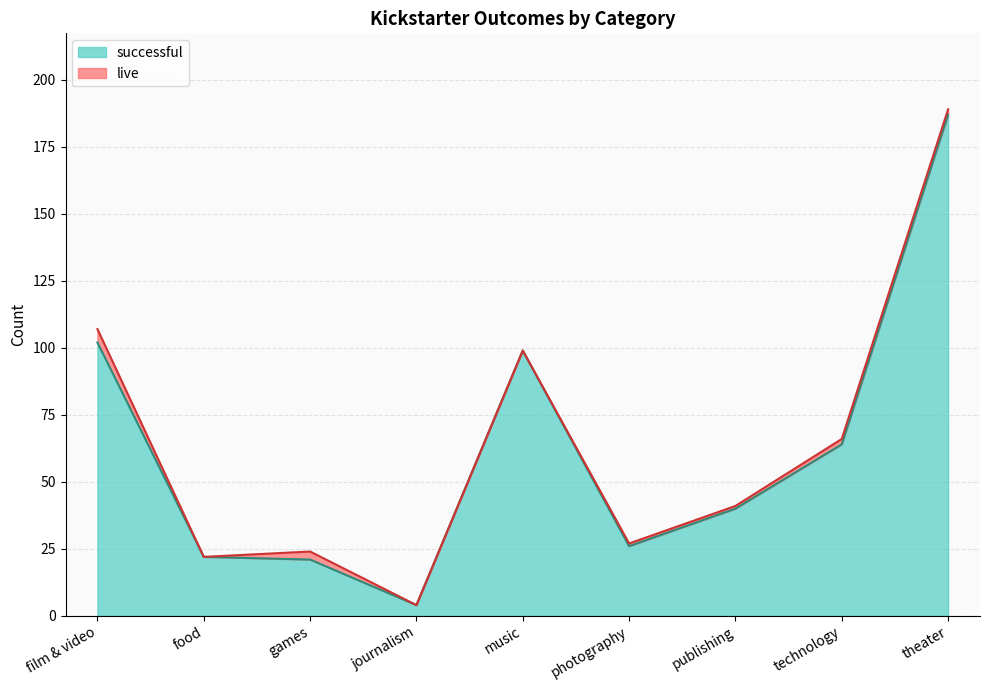

True or false: the data has more than 1 interior local peaks.

False